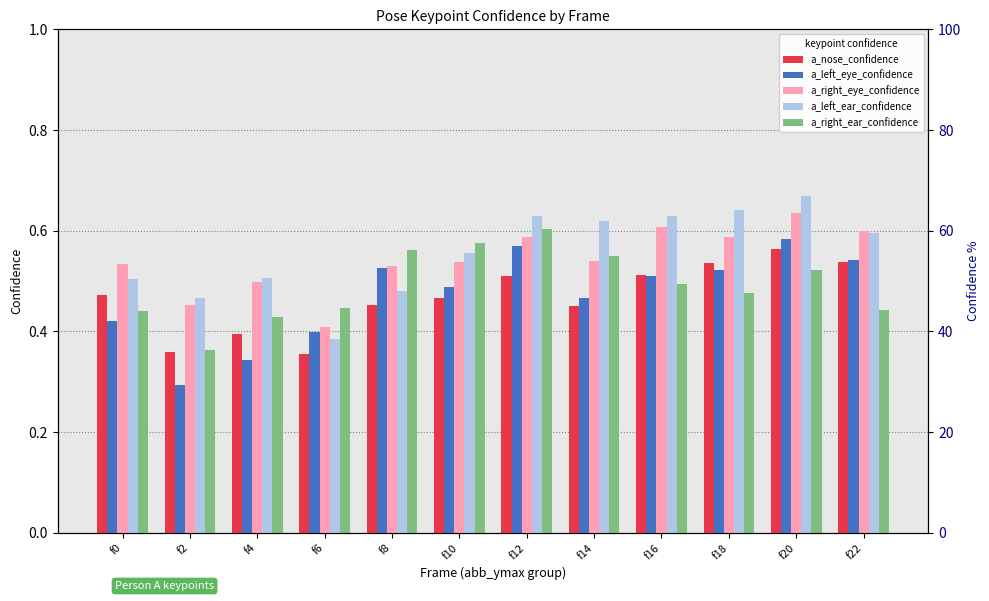

At which category does the chart reach its minimum across all series?

f2